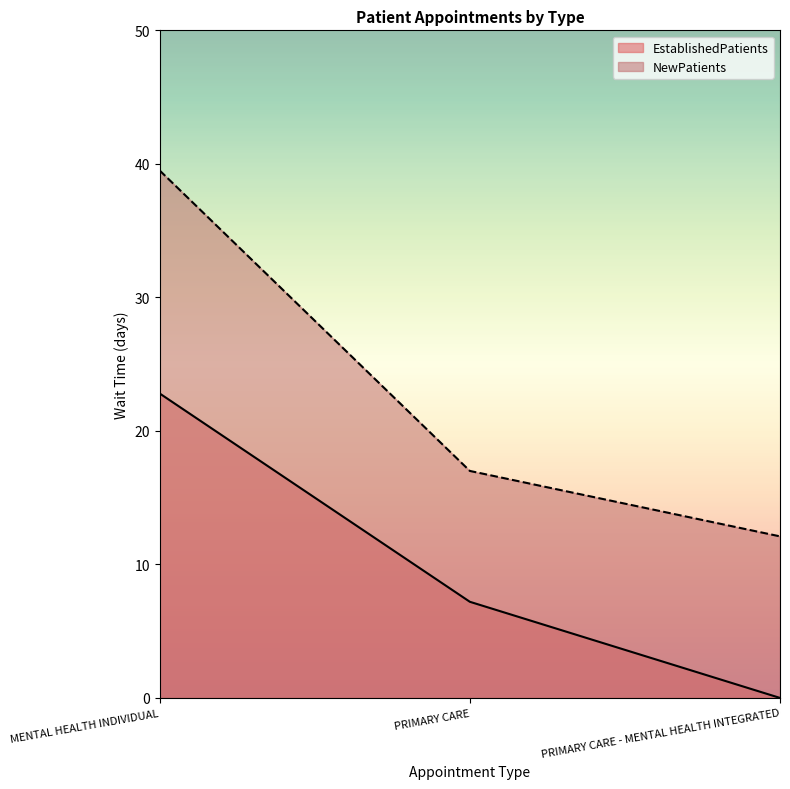

What are all the series names shown in the legend?

EstablishedPatients, NewPatients